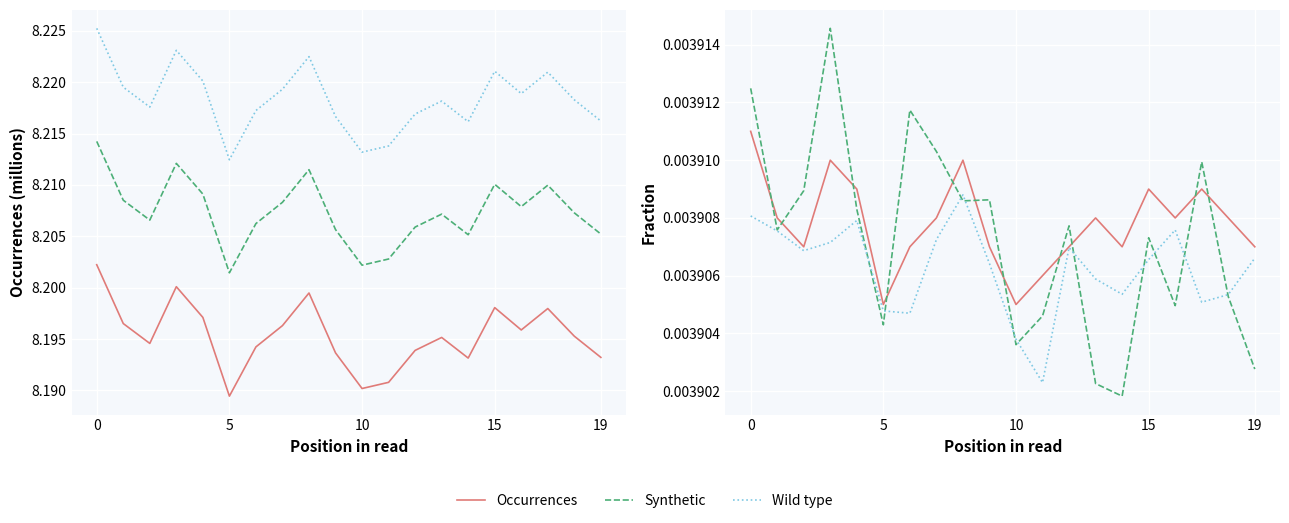

List the series in order of their overall mean, lowest first.

Wild type, Synthetic, Occurrences